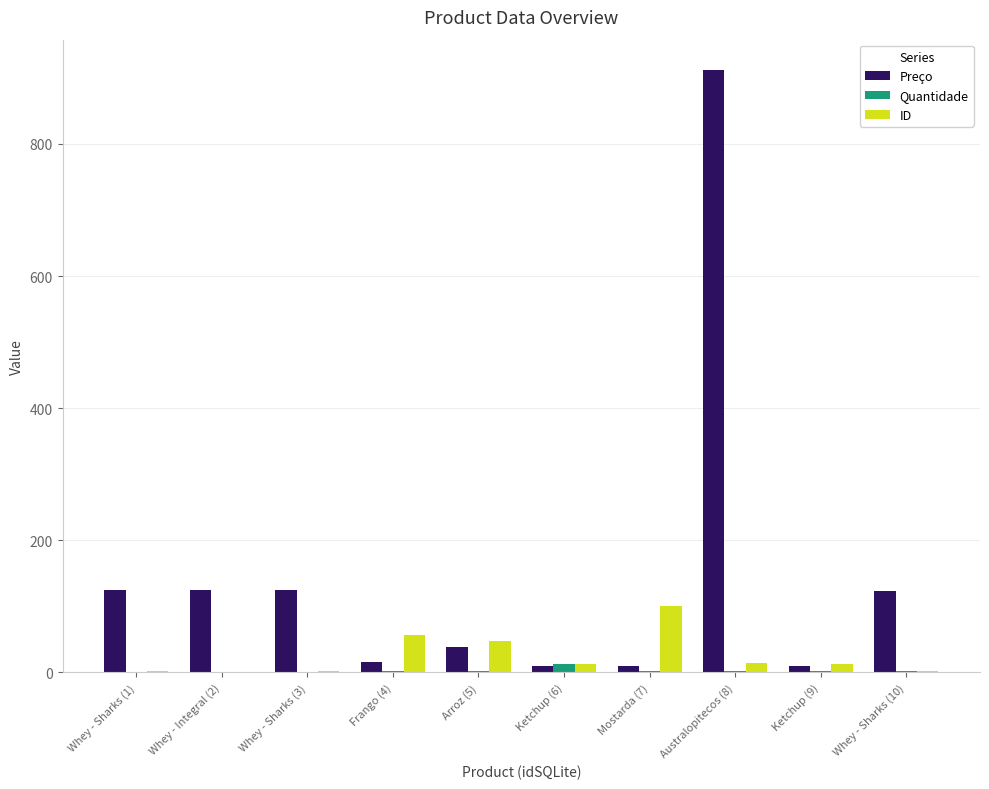

At which category does the chart reach its peak across all series?

Australopitecos (8)